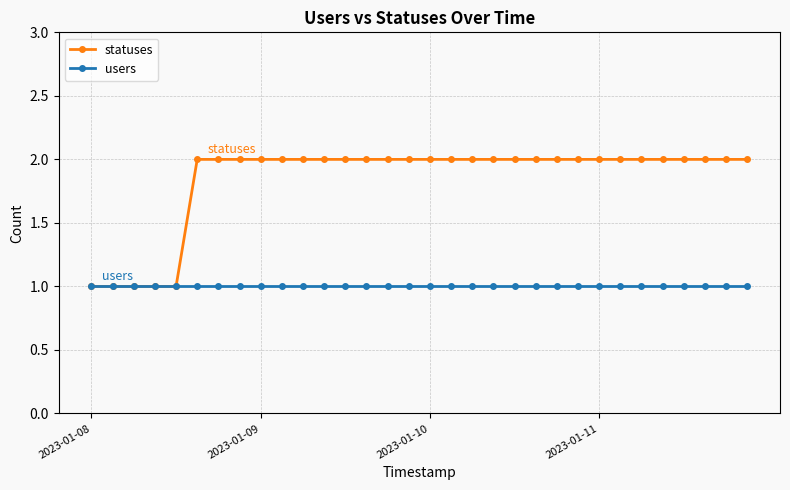

How many lines are shown in the chart?

2